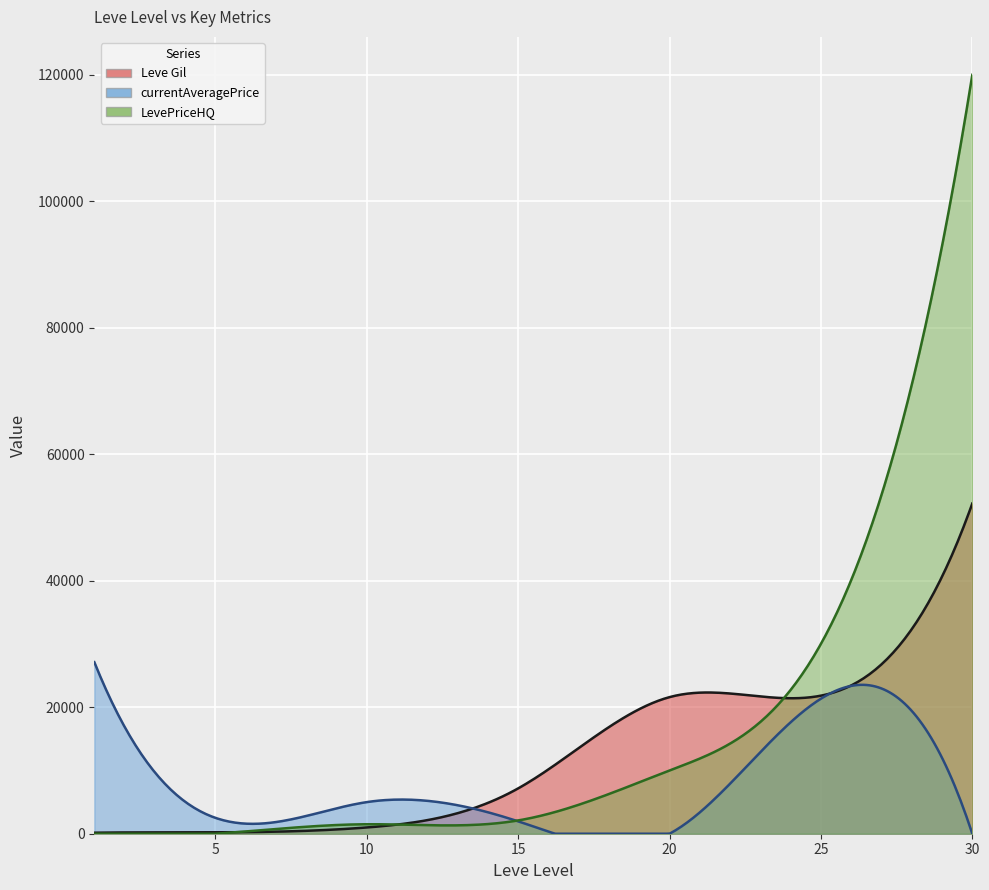

After their last crossing, which series has the higher values: Leve Gil or currentAveragePrice?

Leve Gil